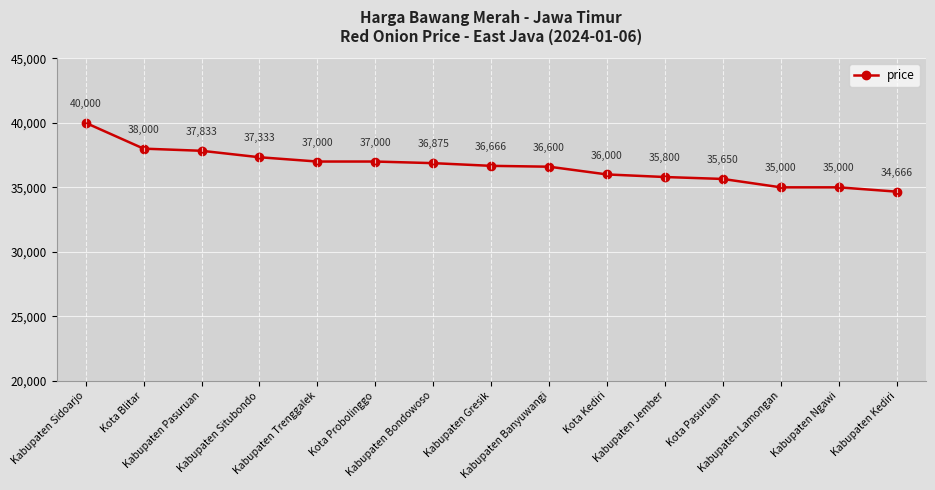

True or false: the data shows 13107 at Kabupaten Ngawi.

False